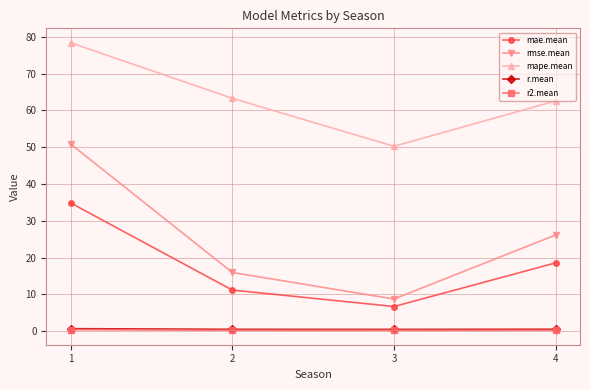

What is the value of the mae.mean point at the 1st from the left?

34.9